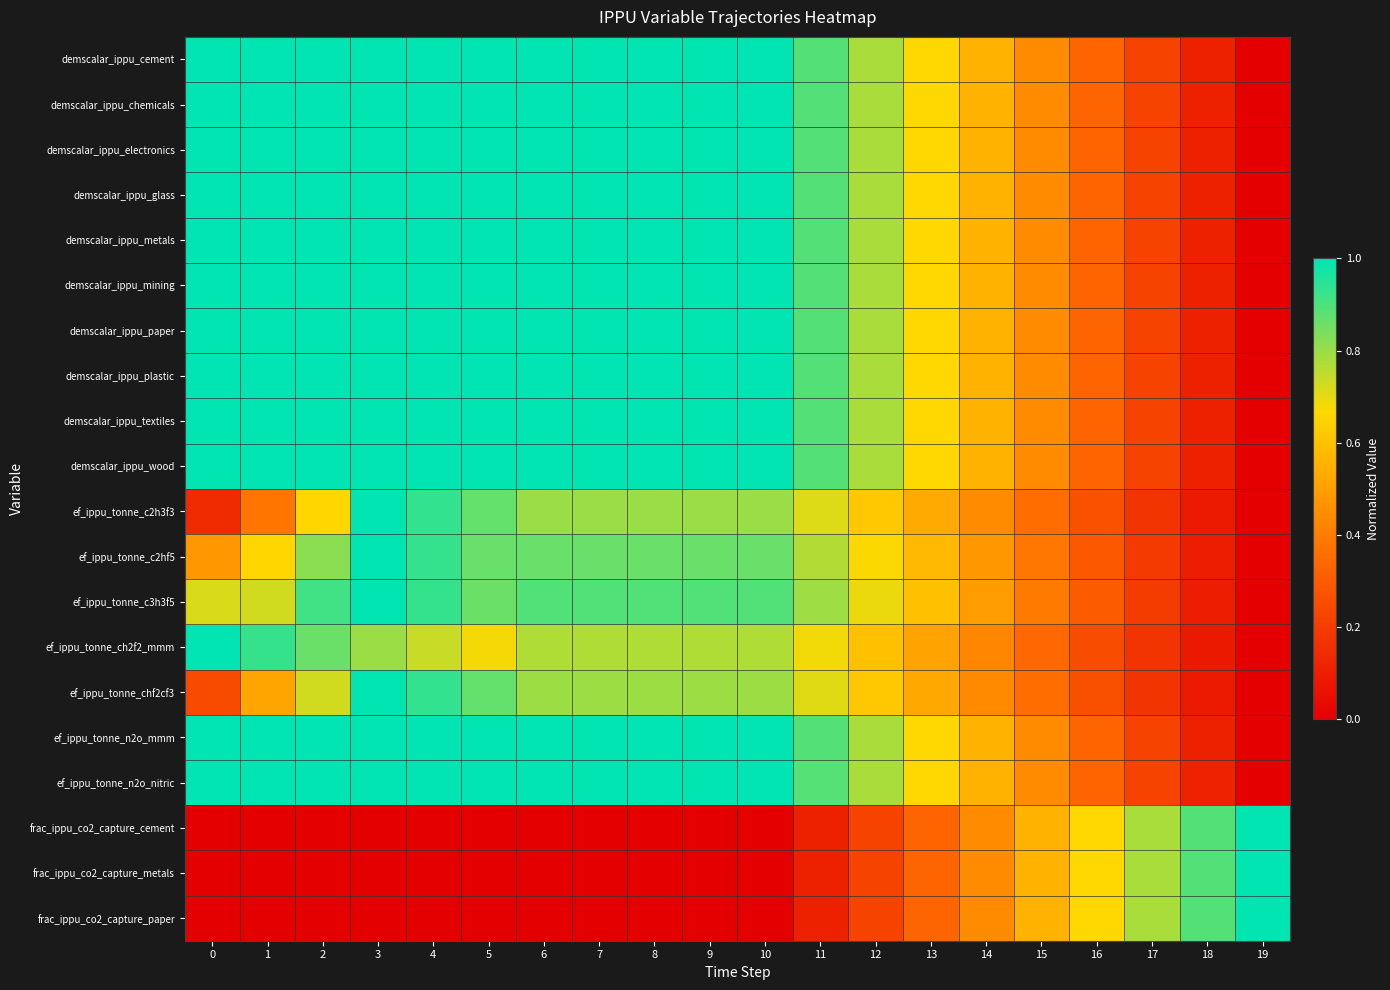

How many data points does each series have?

20